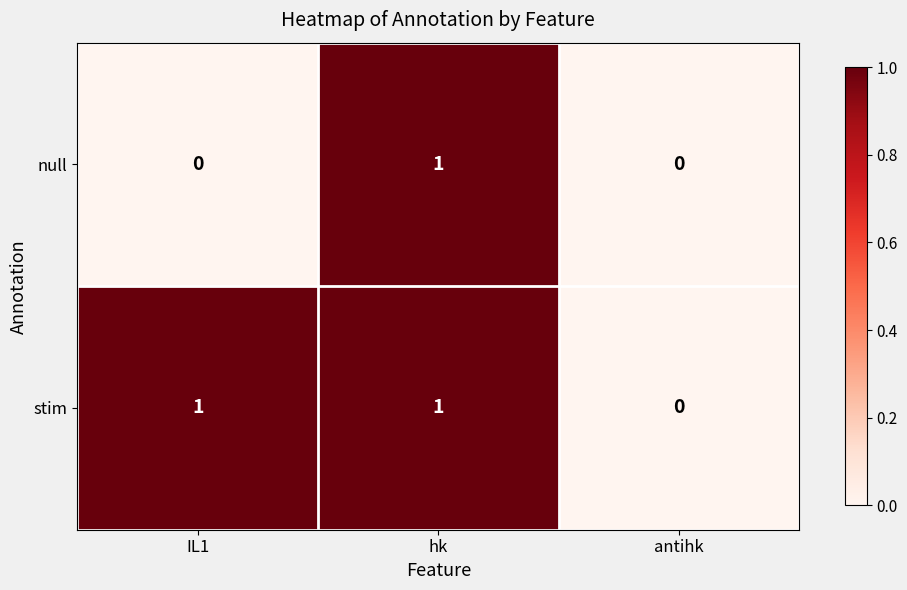

Is it true that stim equals 2 at IL1?

False